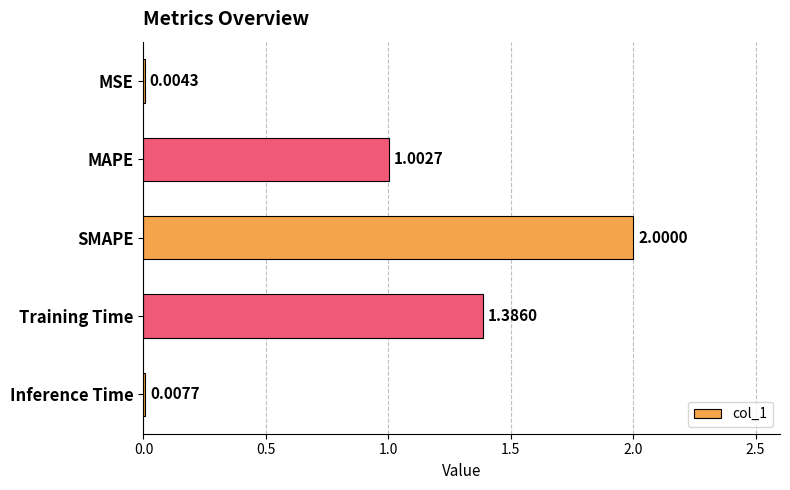

What is the sum of all values?

4.4